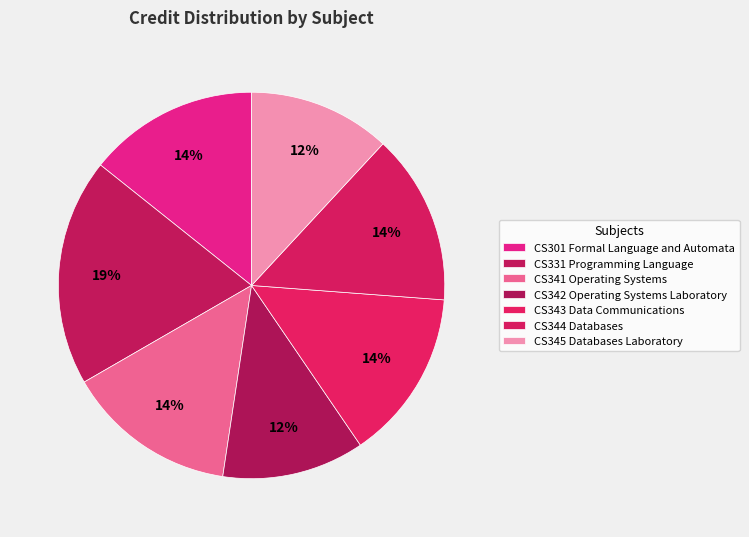

How many segments does this pie chart have?

7